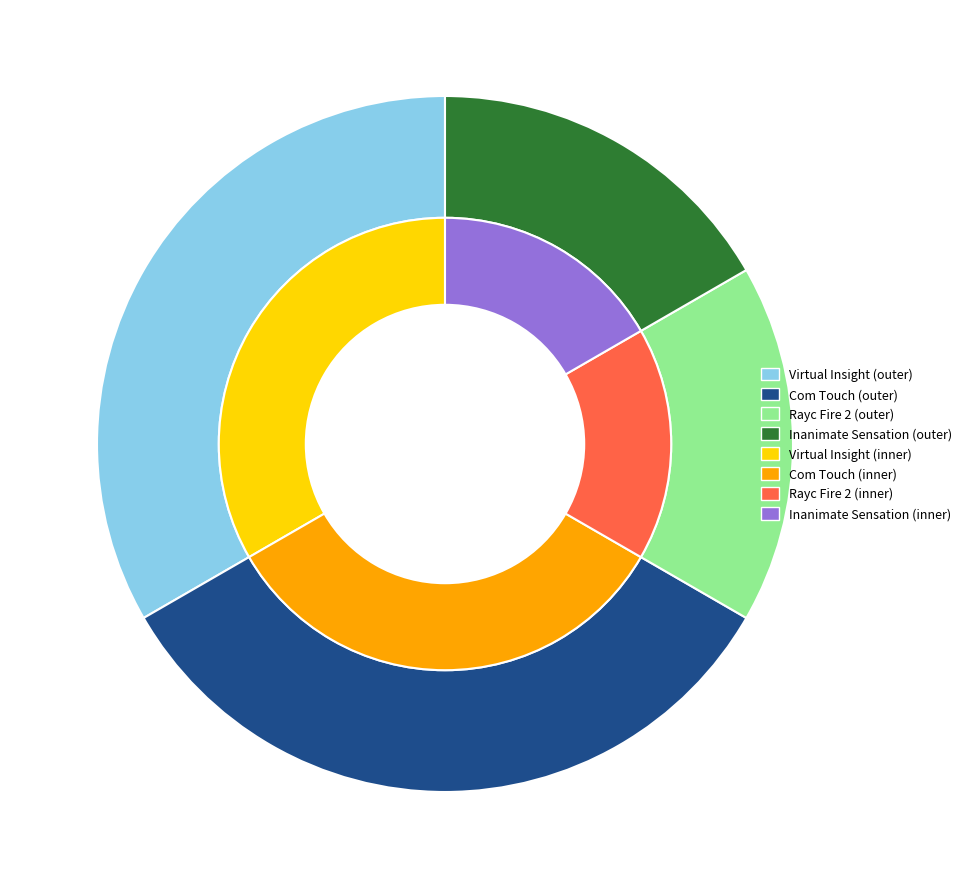

What is the ratio of the value at Virtual Insight to the value at Com Touch?

1.0